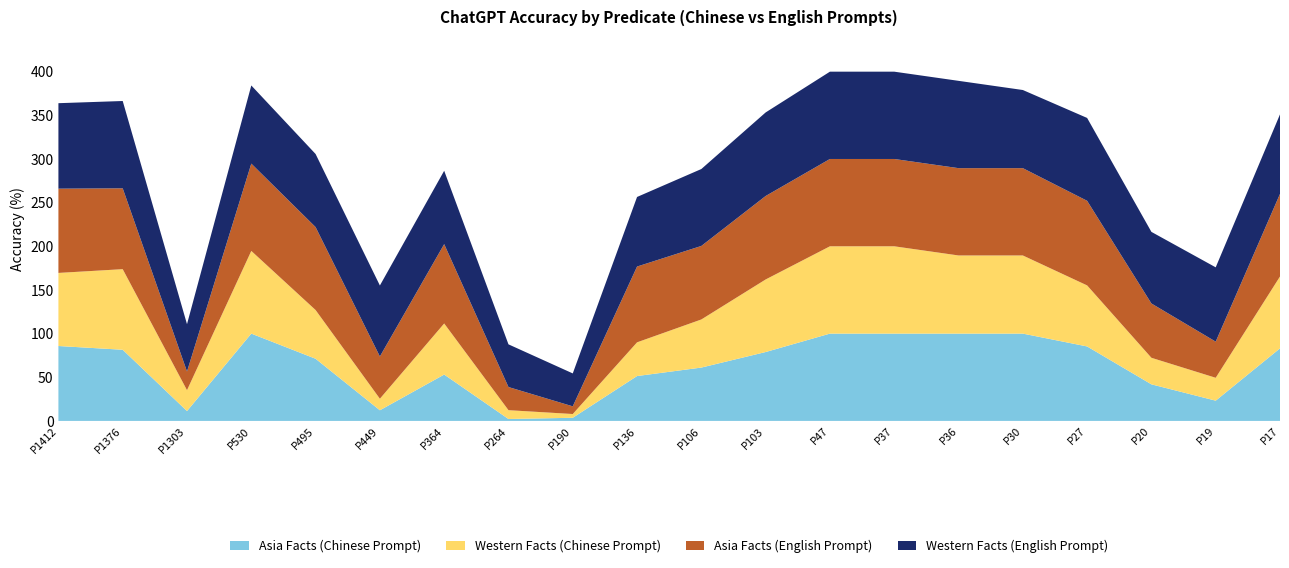

Reading left to right, list all the values displayed in this chart.

Asia Facts (Chinese Prompt): 85.8	81.5	11.3	100.0	71.2	12.2	53.1	2.2	3.6	51.4	61.1	78.9	100.0	100.0	100.0	100.0	85.3	41.9	23.2	83.1
Western Facts (Chinese Prompt): 83.7	92.3	23.9	94.7	55.8	13.2	58.5	10.1	4.3	38.6	55.1	83.1	100.0	100.0	89.5	89.5	69.9	30.4	26.2	82.3
Asia Facts (English Prompt): 96.5	92.6	21.4	100.0	95.0	48.4	90.9	26.5	8.8	86.8	84.2	95.6	100.0	100.0	100.0	100.0	96.9	62.2	41.4	94.6
Western Facts (English Prompt): 97.9	100.0	54.2	89.5	83.7	81.3	84.0	48.9	37.7	79.7	88.1	95.7	100.0	100.0	100.0	89.5	94.9	82.0	85.1	91.1